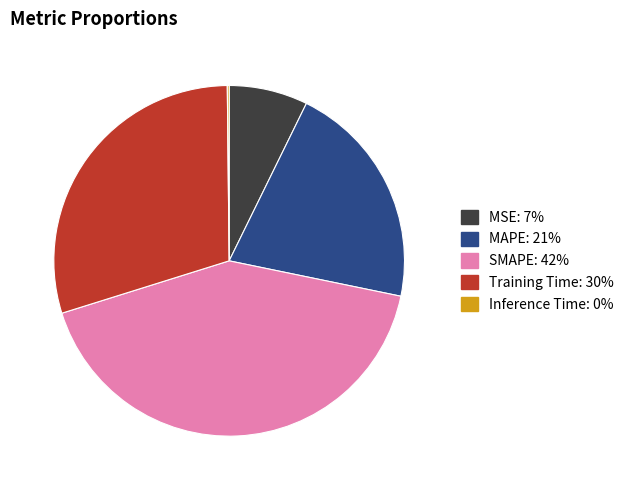

What is the largest slice in the pie chart?

SMAPE